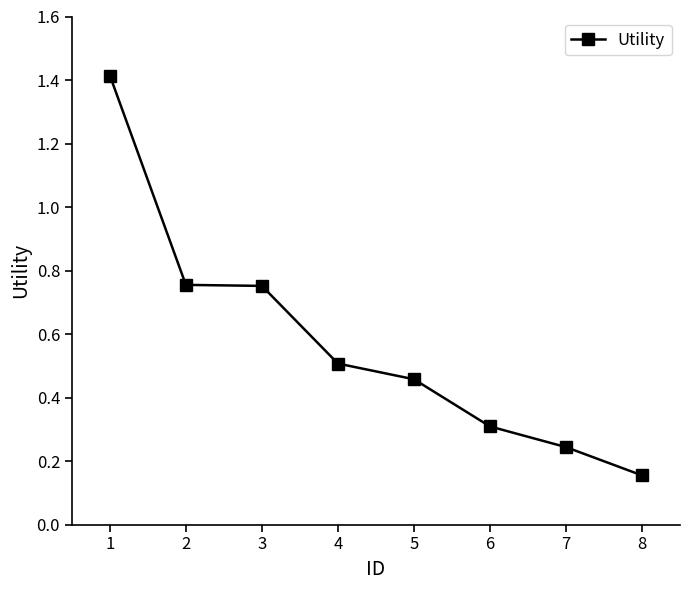

What is the difference between the maximum and minimum values?

1.3